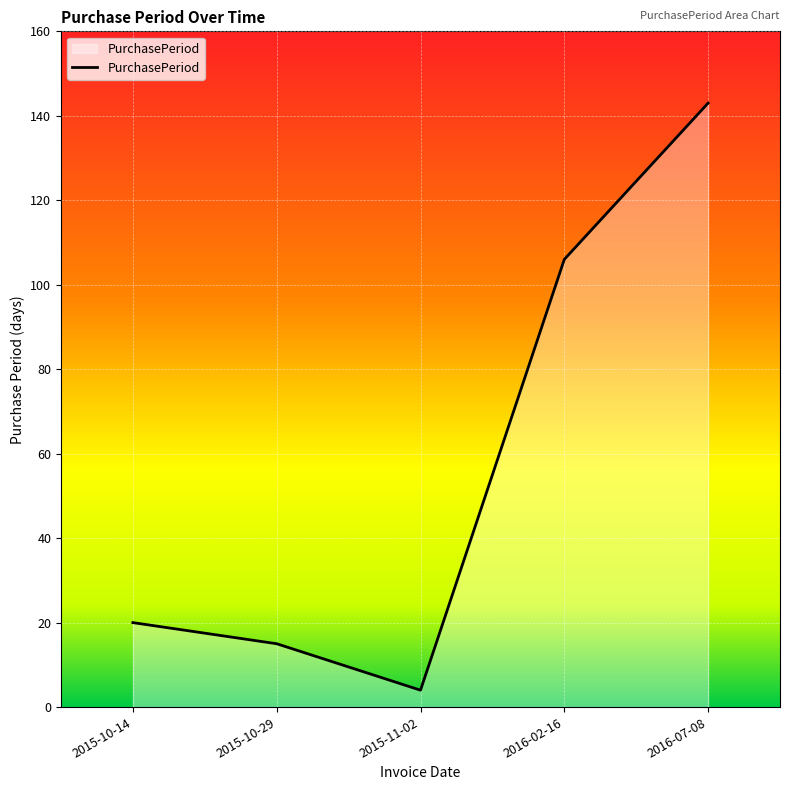

Reading left to right, list all the values displayed in this chart.

2015-10-14=20	2015-10-29=15	2015-11-02=4	2016-02-16=106	2016-07-08=143